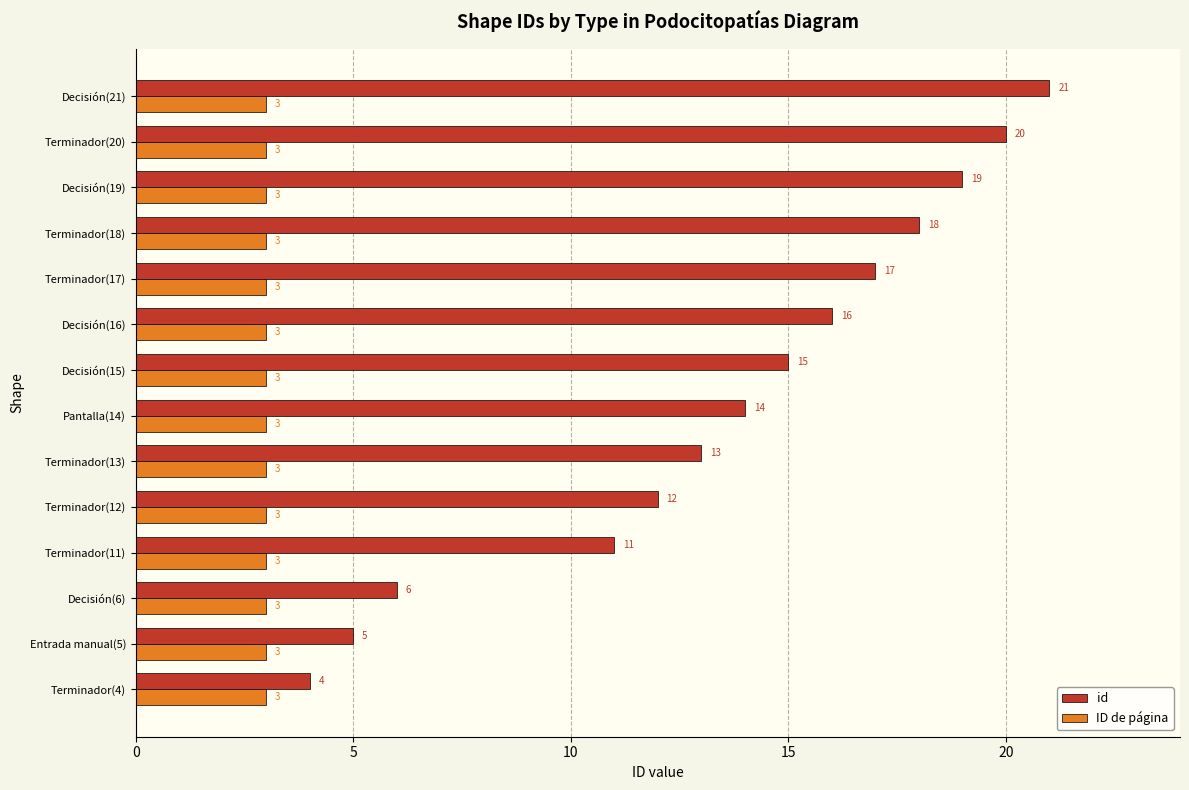

List the series in order of their overall mean, lowest first.

ID de página, id